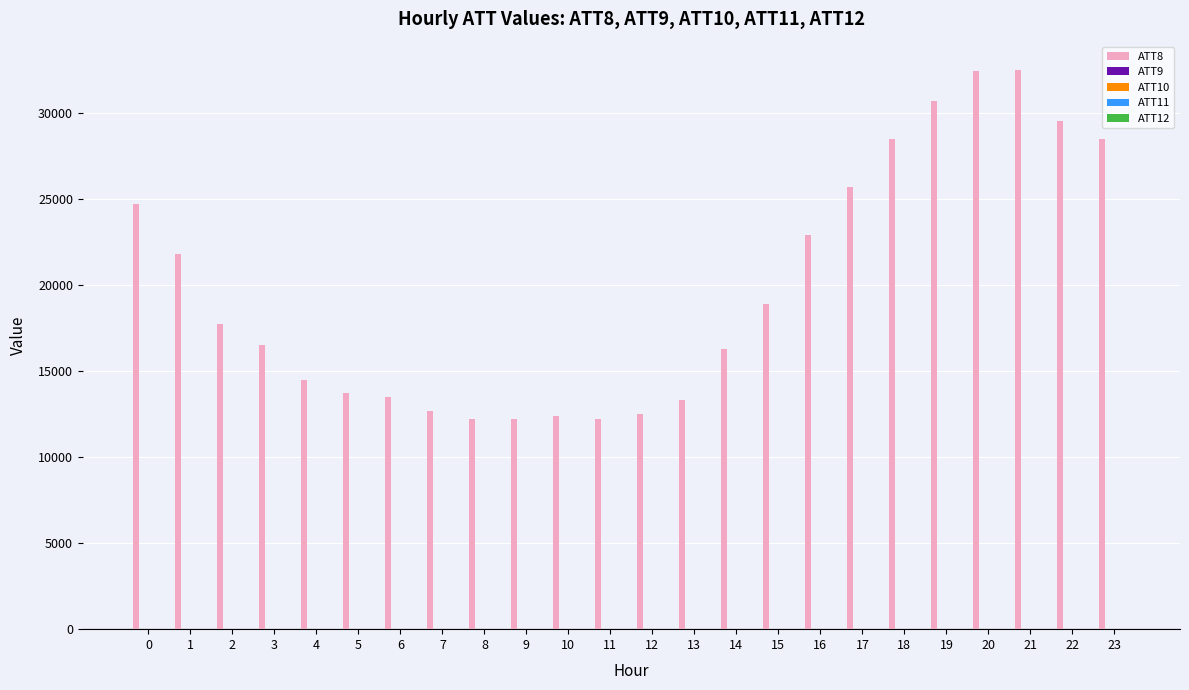

Which series has the largest total across all categories?

ATT8